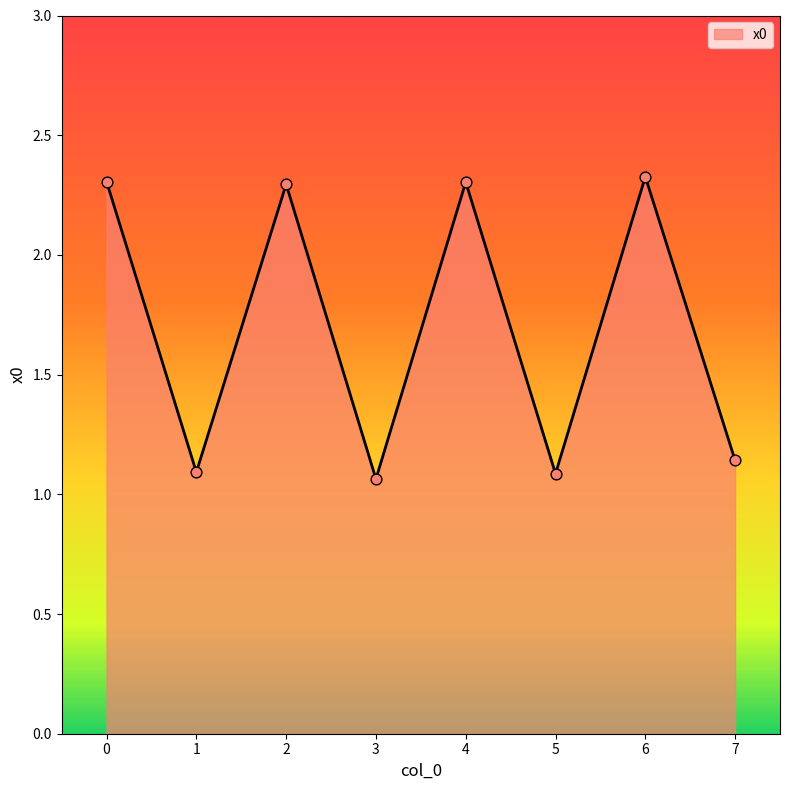

Which has a higher value, 7 or 6?

6